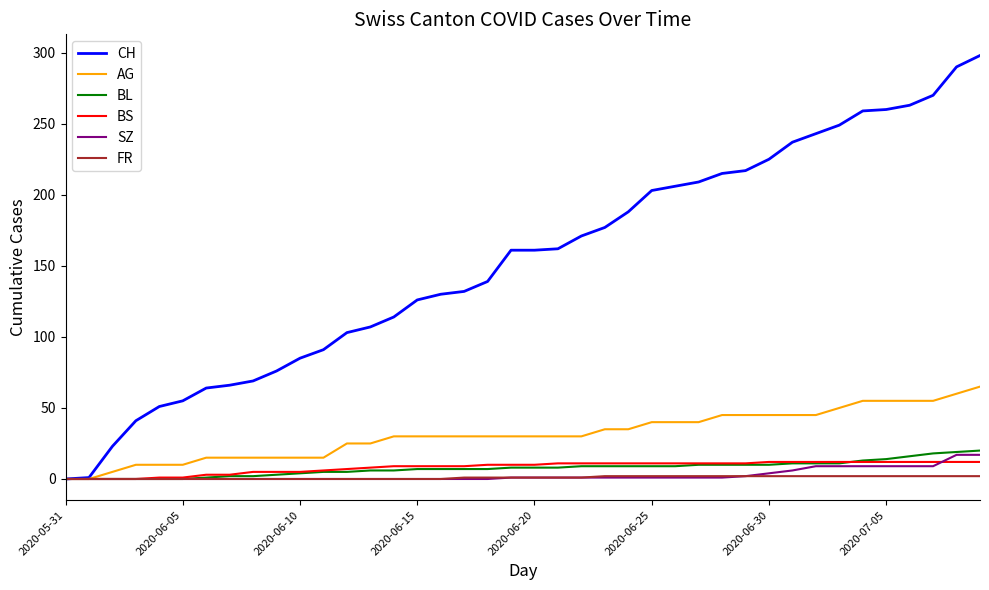

What is the maximum value shown in the chart?

298